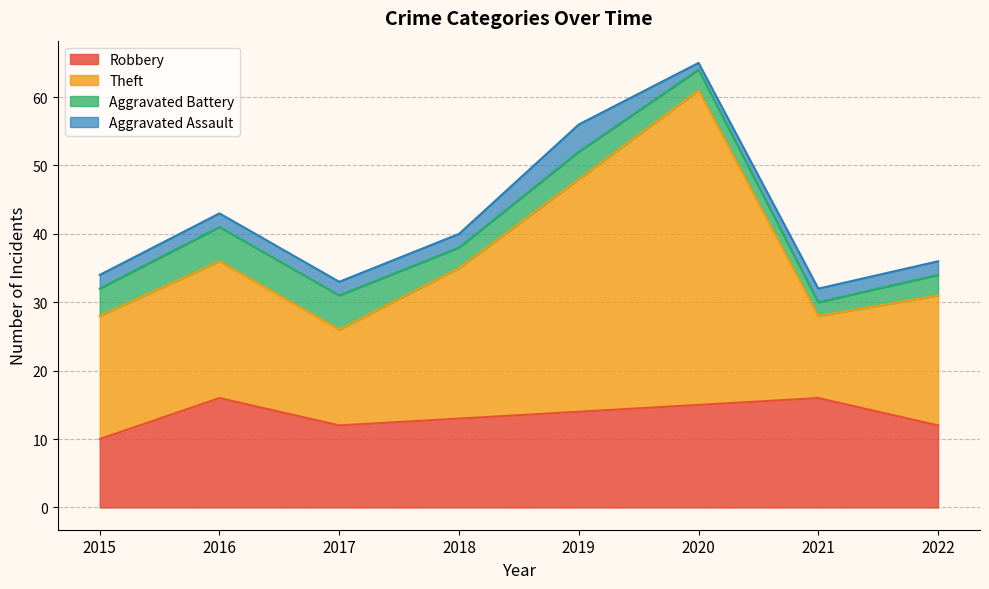

What is the highest value of the Robbery series?

16